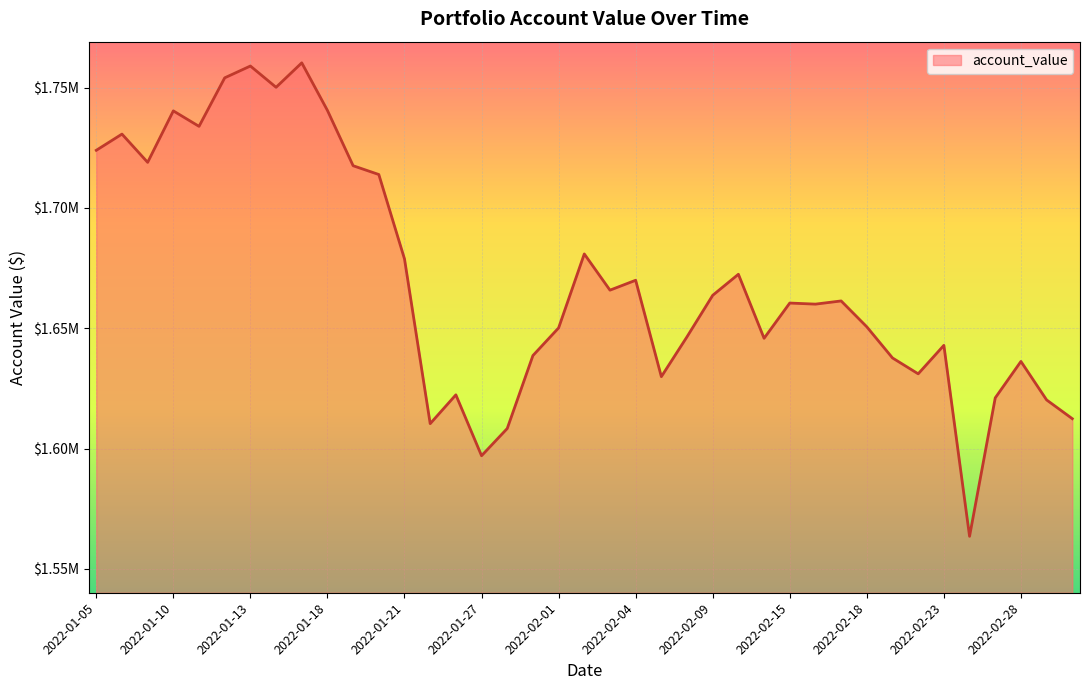

Where is the data nearest to the value 1661910?

2022-02-17